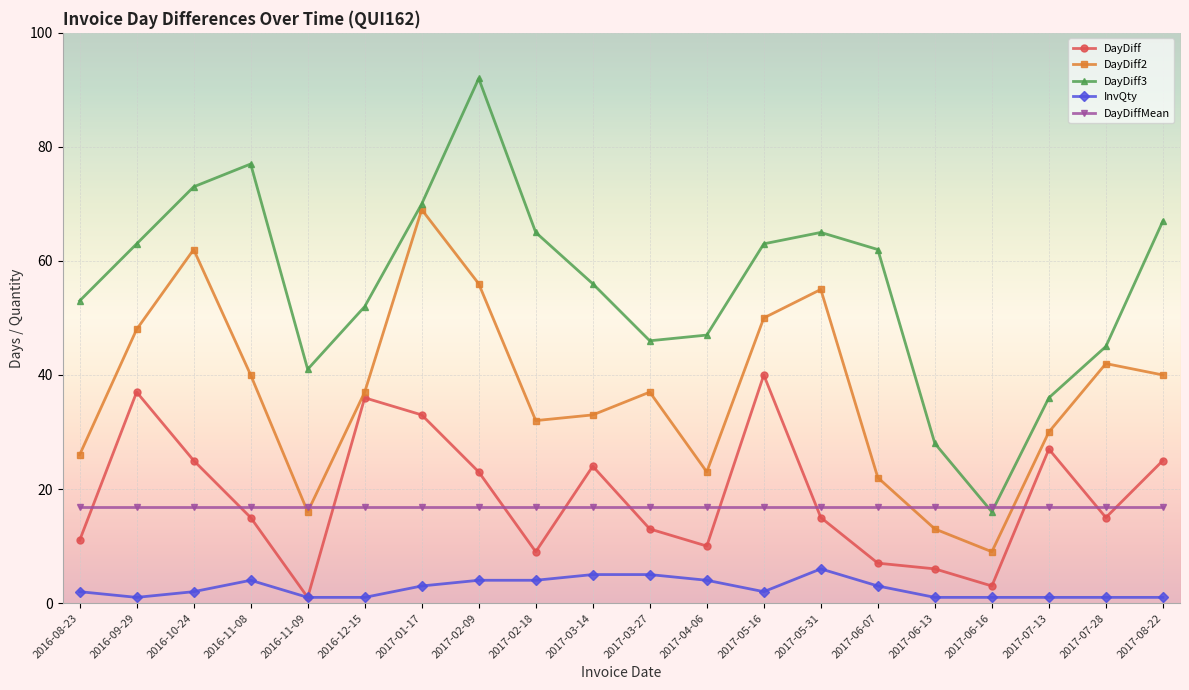

At how many categories does at least one series exceed 23?

19